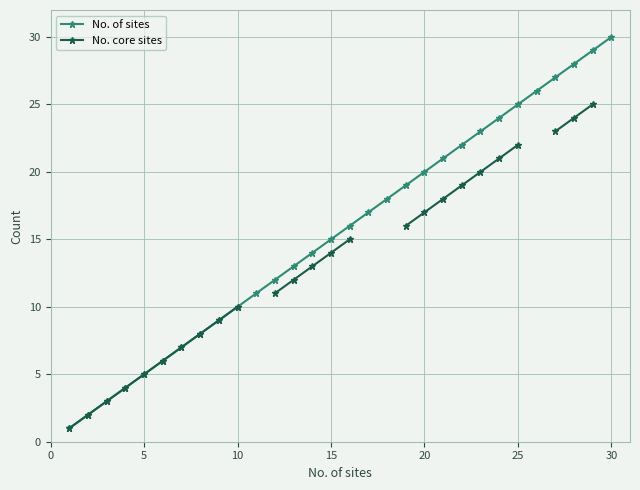

What is the maximum value for No. of sites?

30